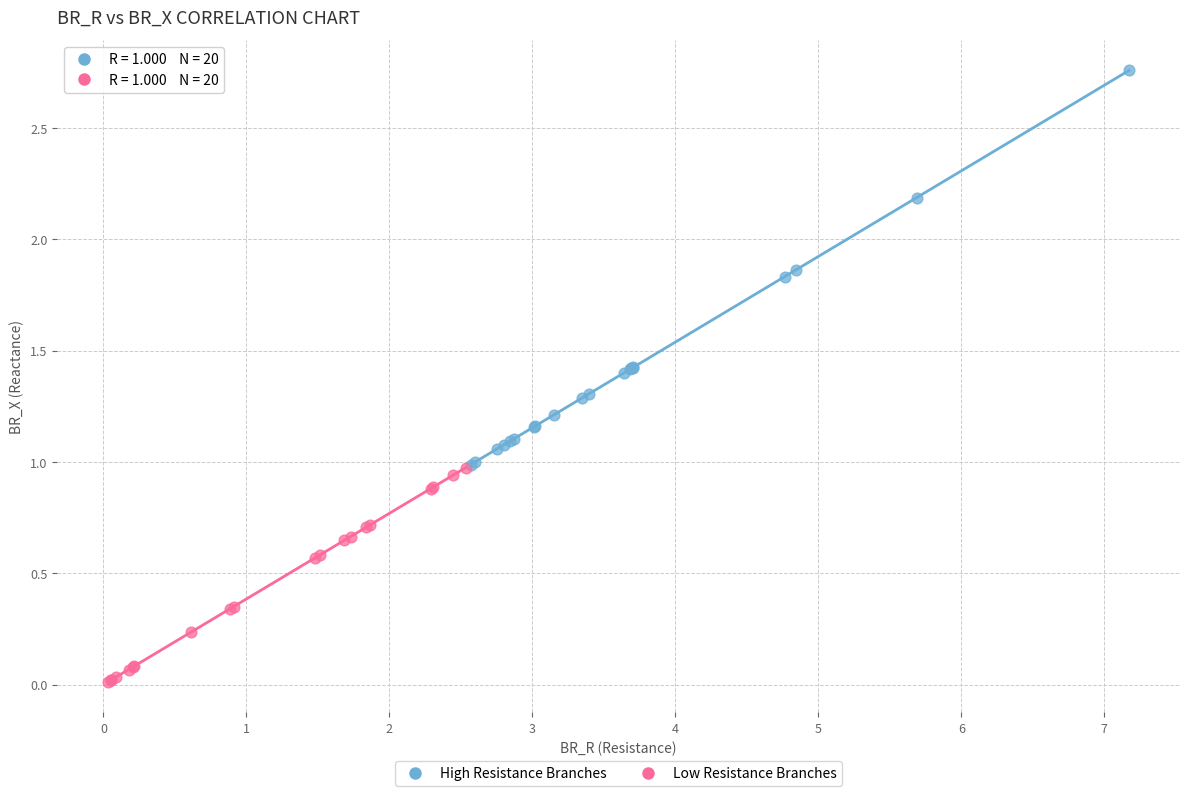

Which series reaches the minimum Y coordinate?

Low Resistance Branches